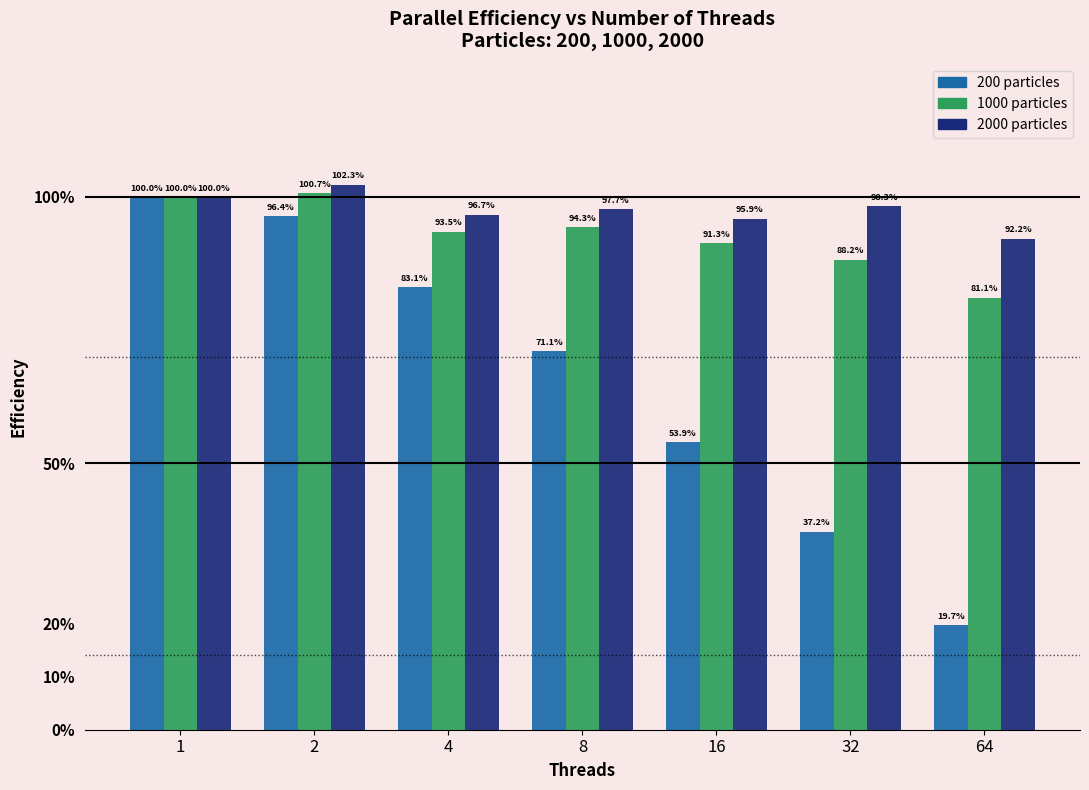

Does the chart contain stacked bars?

No